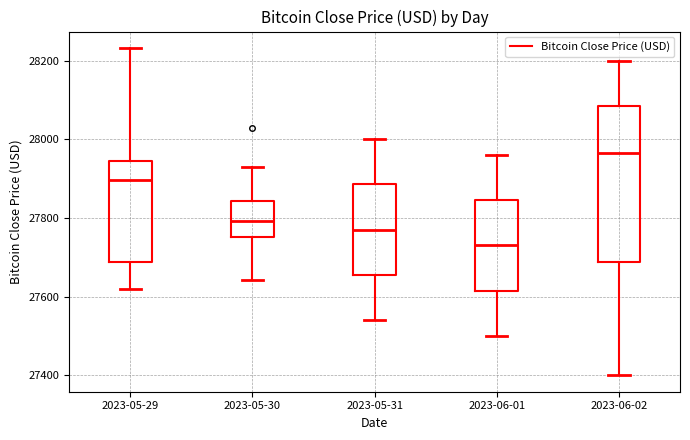

Which box's median line is the highest?

2023-06-02